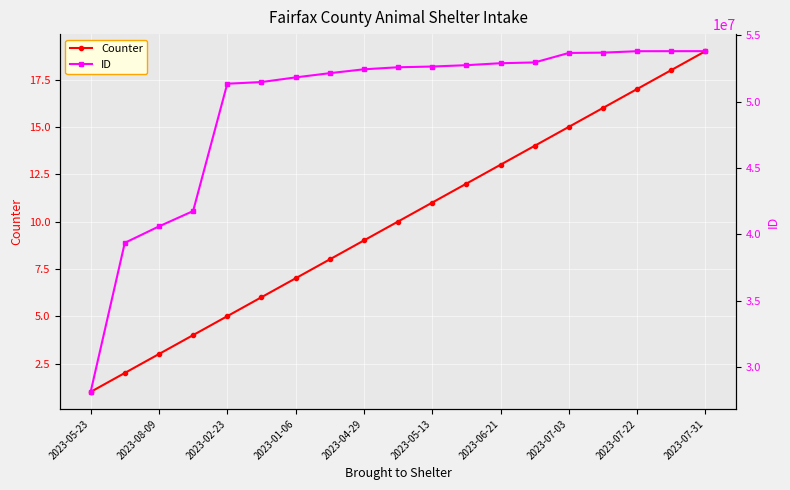

Read the Counter value at 2023-02-23.

5